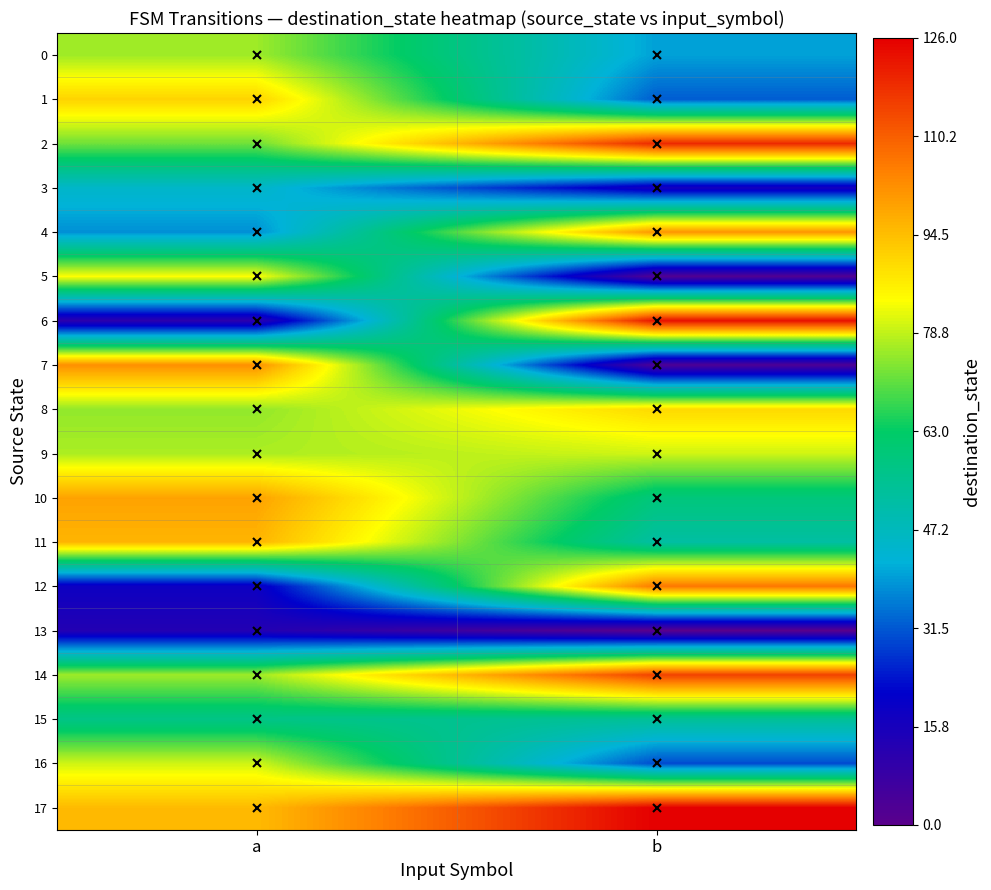

How many series are shown in this chart?

18